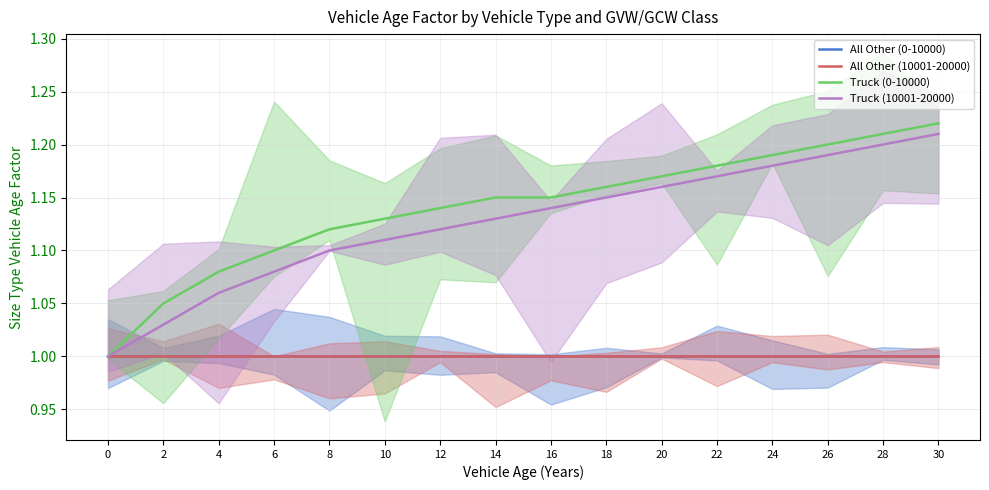

How many series are shown in this chart?

4